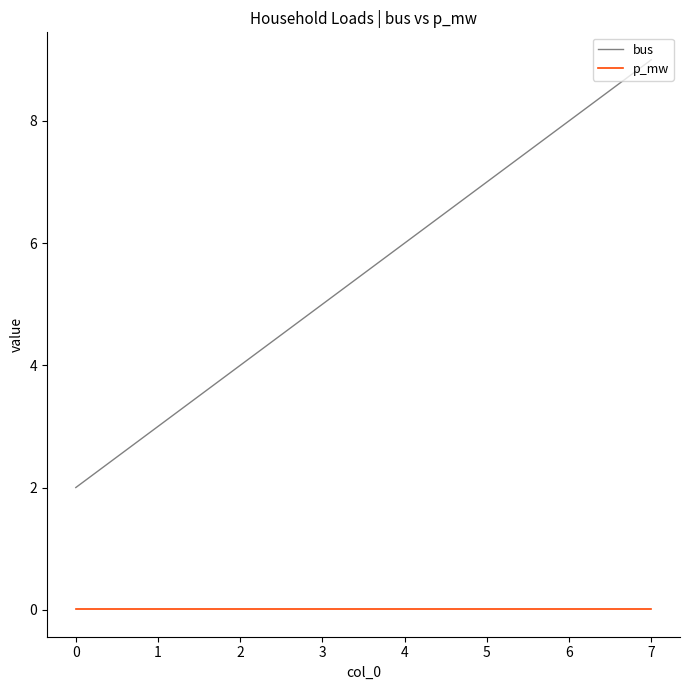

True or false: bus and p_mw intersect in this chart.

False